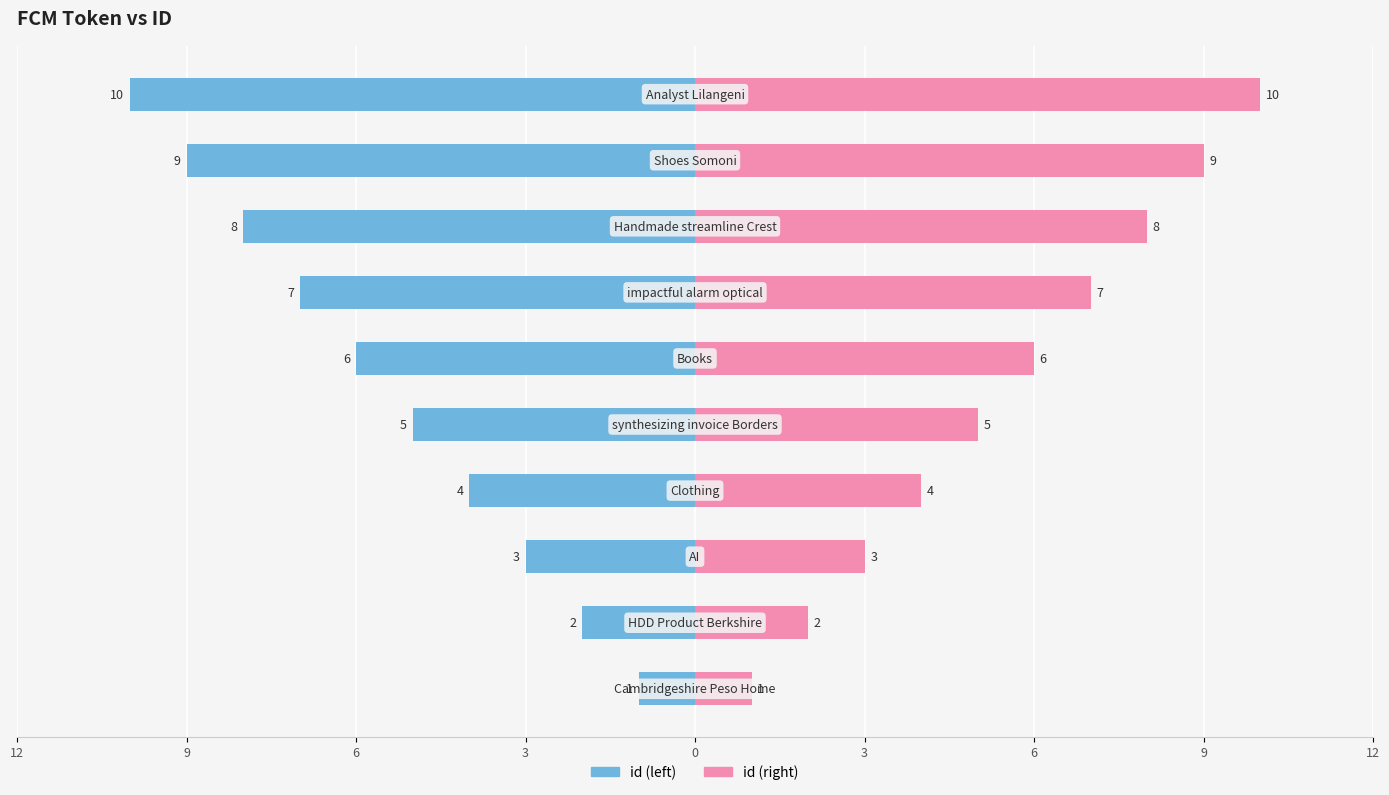

How many distinct data groups are displayed?

2